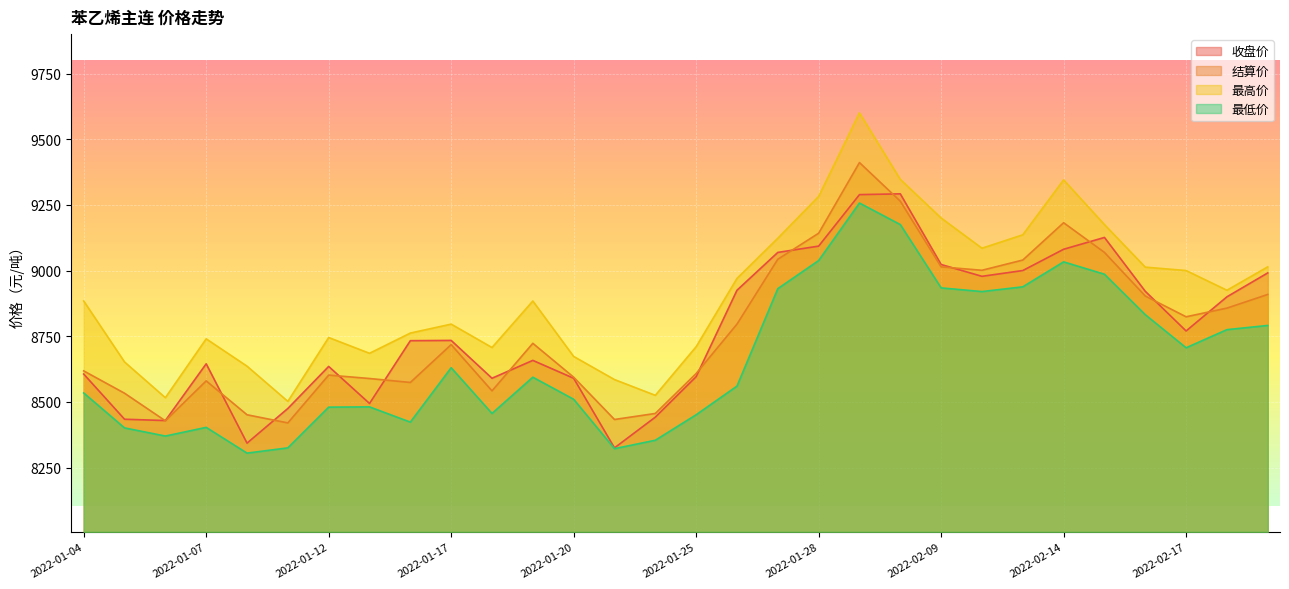

True or false: 结算价 and 最高价 cross at least once.

False